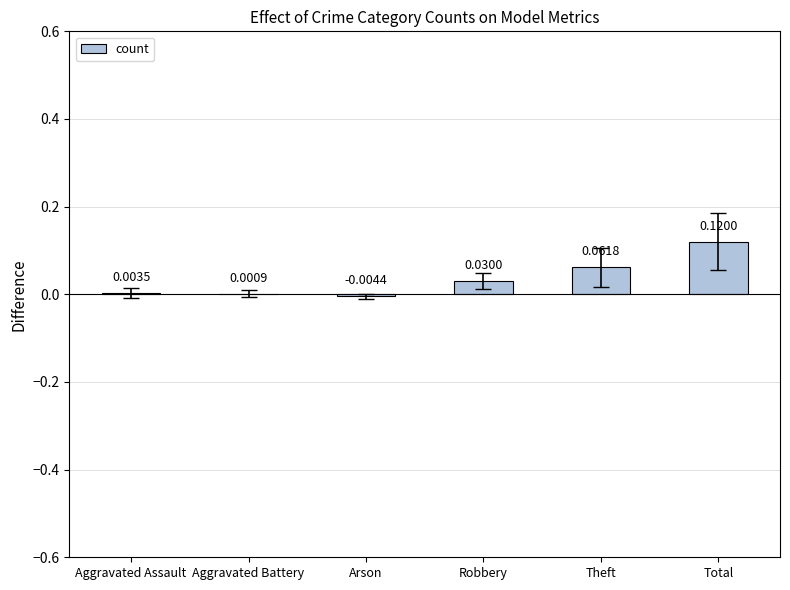

Where does the data first go above 0?

Aggravated Assault